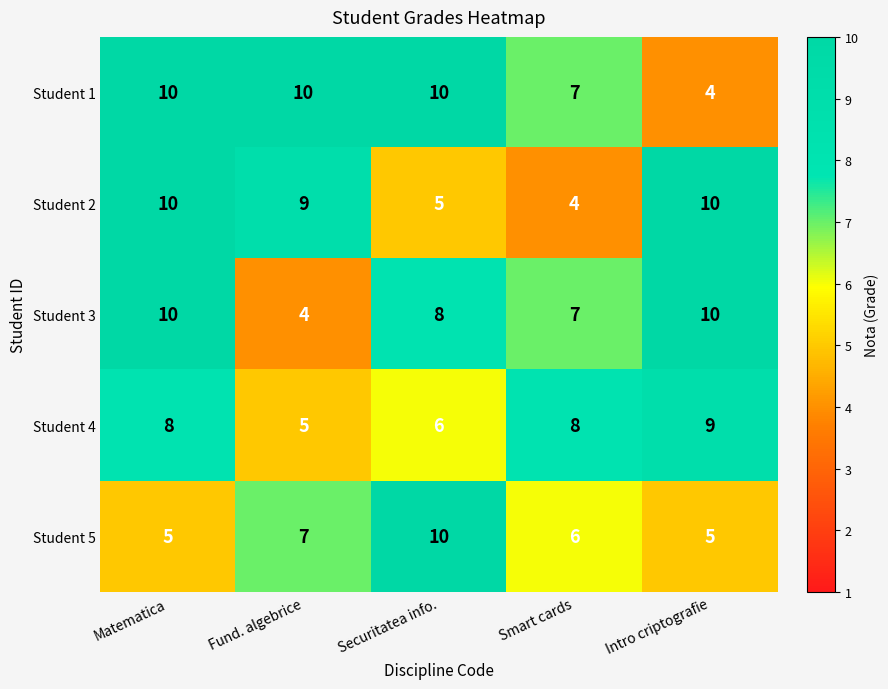

True or false: Student 5 has a value of 5 at Matematica.

True